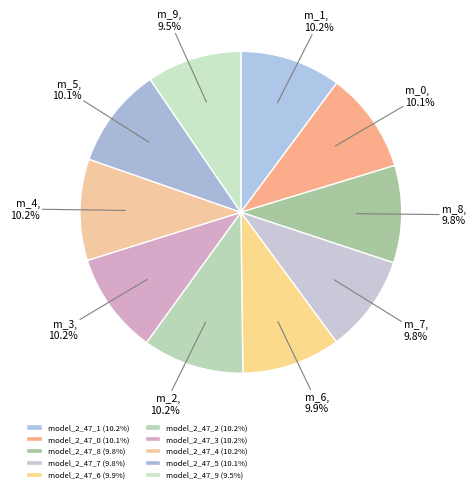

To the nearest percent, what percentage of the pie is model_2_47_6?

10%